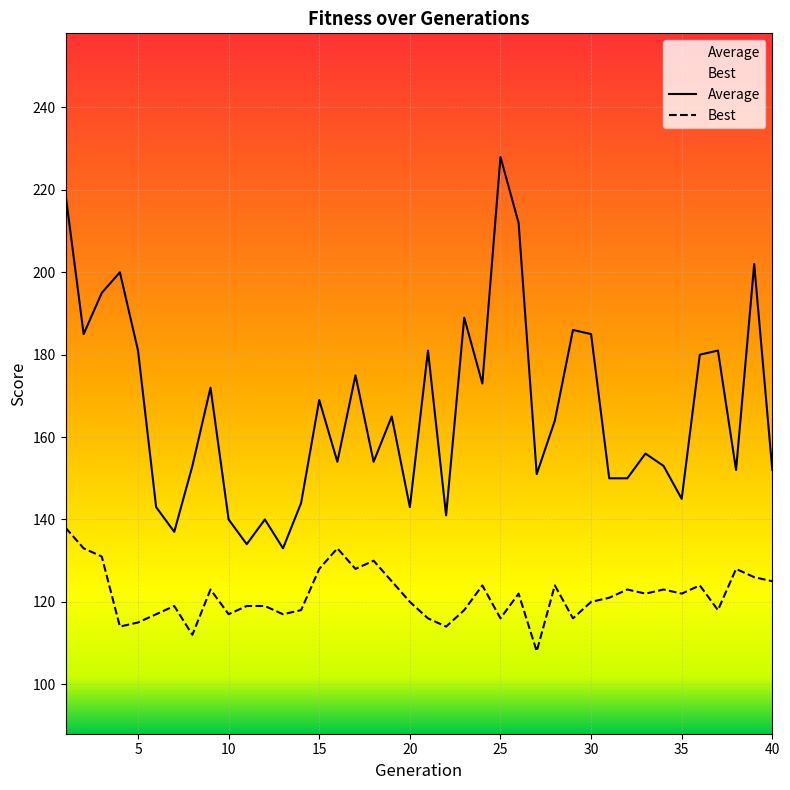

What is the greatest value displayed?

228